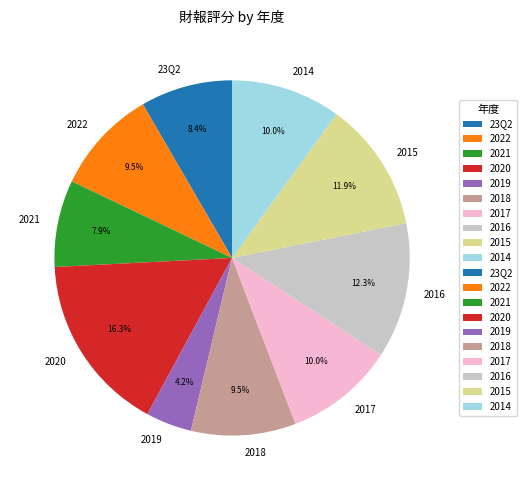

Approximately how many times larger is the value at 2018 compared to 2016?

0.8